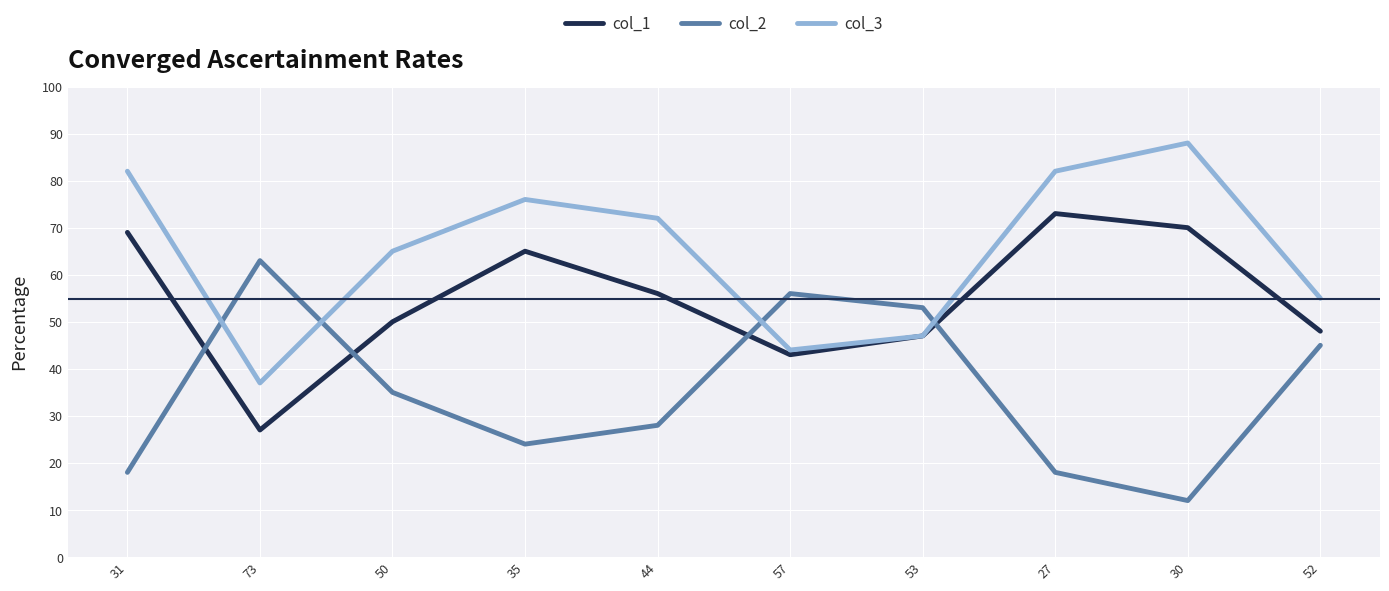

Rank the series at 35 from lowest to highest value.

col_2, col_1, col_3